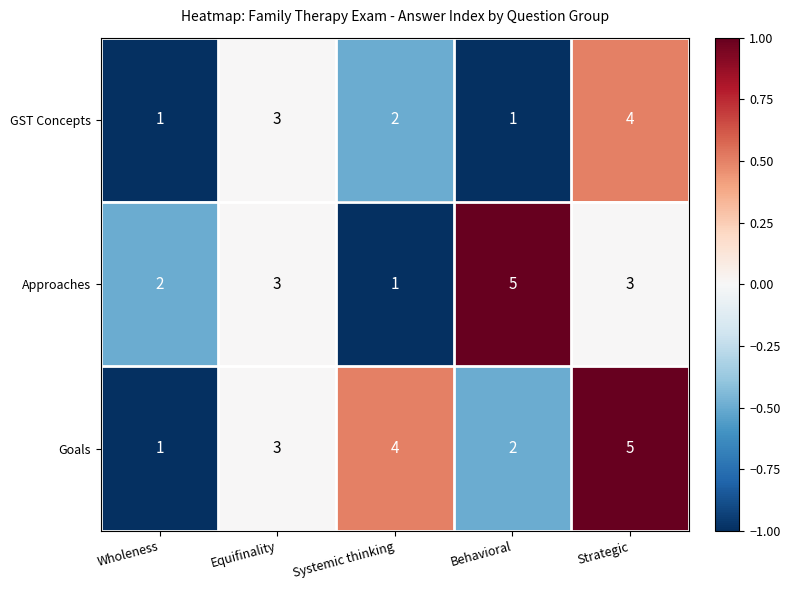

Reading left to right, transcribe all the data shown in this chart.

GST Concepts: 1	3	2	1	4
Approaches: 2	3	1	5	3
Goals: 1	3	4	2	5